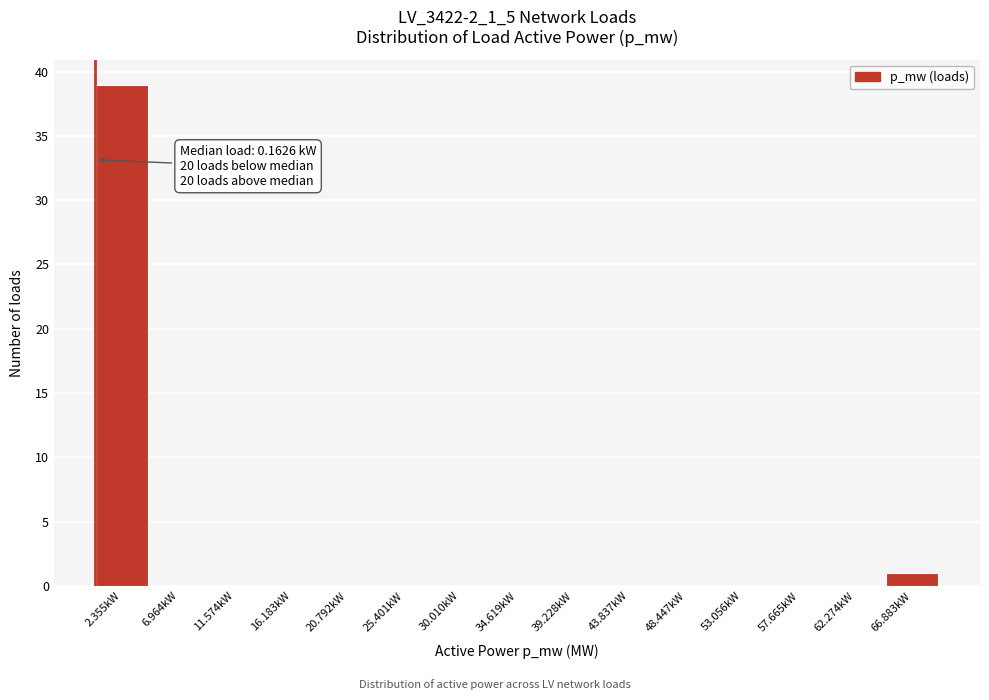

Over which range of the x-axis is the bar tallest?

0.0 to 4.5